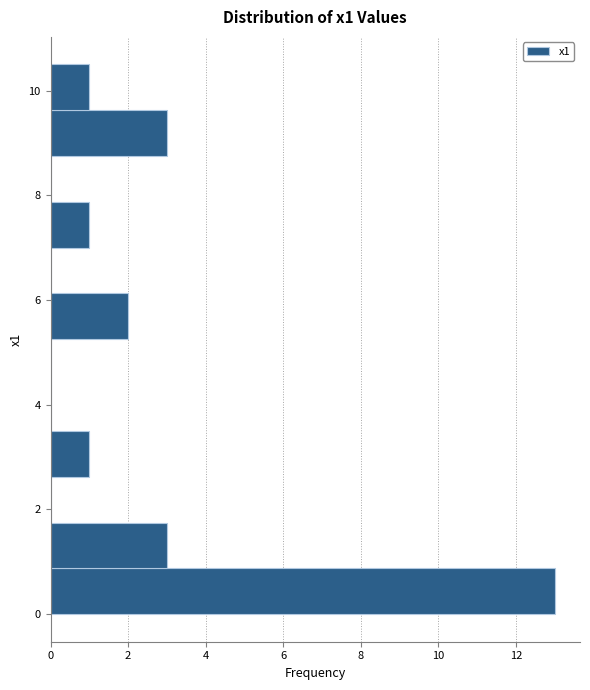

Reading bottom to top, list every bar in this chart as the range it spans on the y-axis followed by its length. Neither the bar edges nor the lengths are printed on the chart, so give them approximately, as read against the axes.

0.0 to 0.8: 13
0.8 to 1.8: 3
1.8 to 2.6: 0
2.6 to 3.6: 1
3.6 to 4.4: 0
4.4 to 5.2: 0
5.2 to 6.2: 2
6.2 to 7.0: 0
7.0 to 7.8: 1
7.8 to 8.8: 0
8.8 to 9.6: 3
9.6 to 10.6: 1